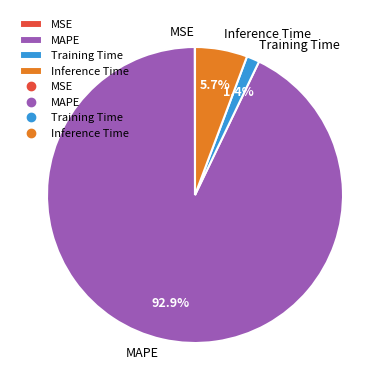

What is the majority slice?

MAPE